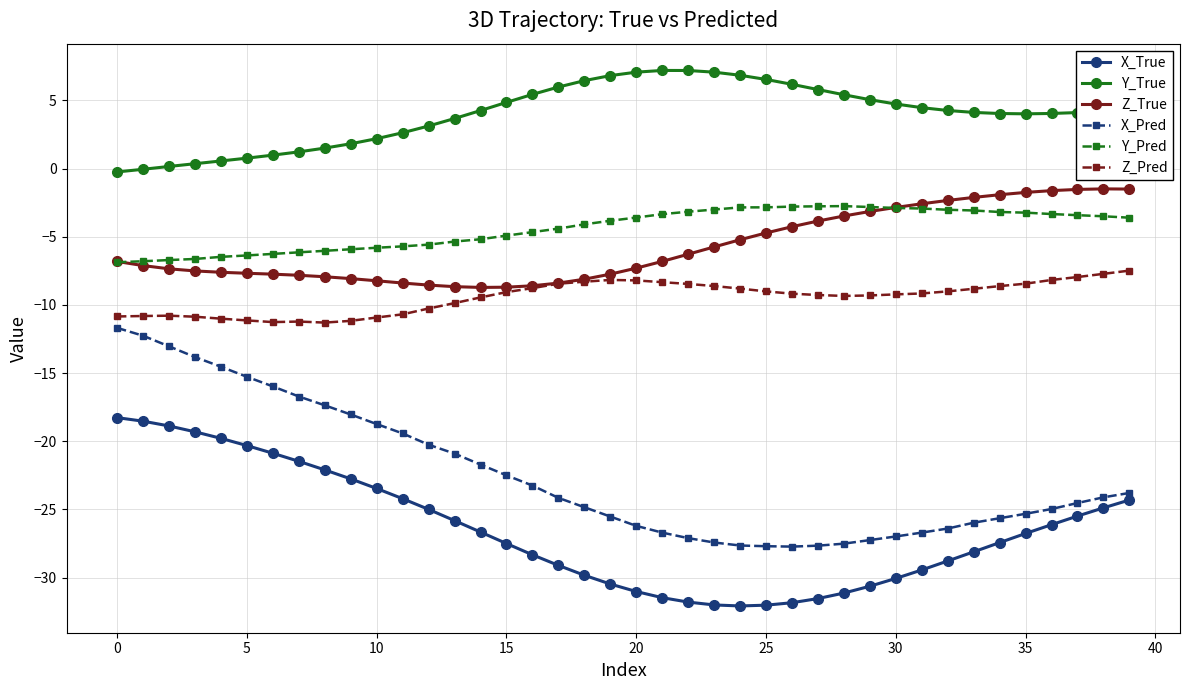

Does the chart have visible grid lines?

Yes